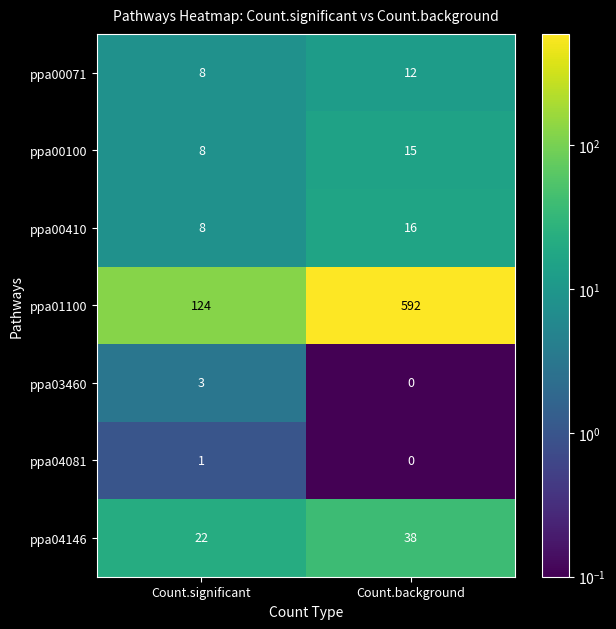

Rank the series by their maximum value, from highest to lowest.

ppa01100, ppa04146, ppa00410, ppa00100, ppa00071, ppa03460, ppa04081